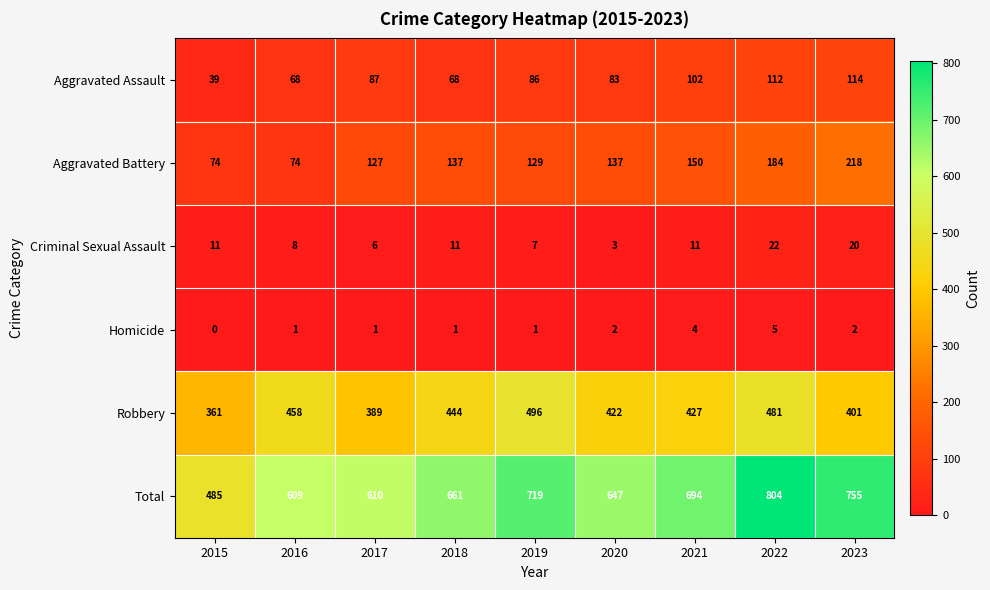

Is the value of Robbery at 2015 greater than the value of Aggravated Assault at 2020?

Yes